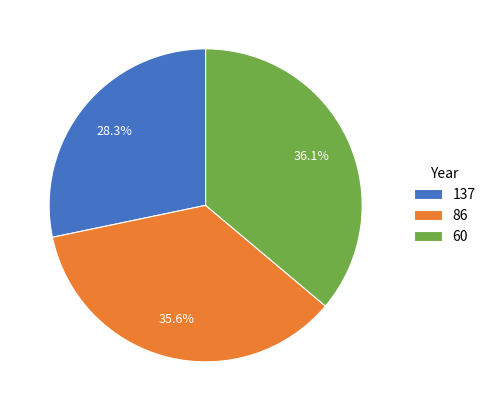

What percentage is the 137 slice, to the nearest percent?

28%